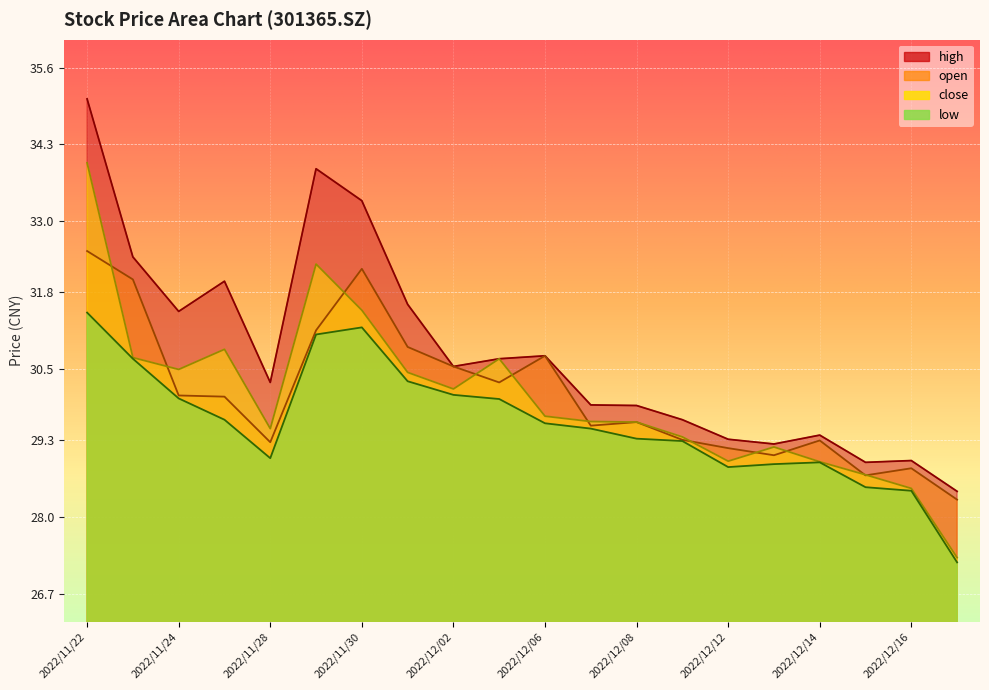

Reading left to right, extract all data points from this chart.

open: 2022/11/22=32.5	2022/11/23=32.0	2022/11/24=30.1	2022/11/25=30.0	2022/11/28=29.3	2022/11/29=31.2	2022/11/30=32.2	2022/12/01=30.9	2022/12/02=30.6	2022/12/05=30.3	2022/12/06=30.7	2022/12/07=29.6	2022/12/08=29.6	2022/12/09=29.3	2022/12/12=29.2	2022/12/13=29.1	2022/12/14=29.3	2022/12/15=28.7	2022/12/16=28.8	2022/12/19=28.3
high: 2022/11/22=35.1	2022/11/23=32.4	2022/11/24=31.5	2022/11/25=32.0	2022/11/28=30.3	2022/11/29=33.9	2022/11/30=33.4	2022/12/01=31.6	2022/12/02=30.6	2022/12/05=30.7	2022/12/06=30.7	2022/12/07=29.9	2022/12/08=29.9	2022/12/09=29.6	2022/12/12=29.3	2022/12/13=29.2	2022/12/14=29.4	2022/12/15=28.9	2022/12/16=29.0	2022/12/19=28.4
low: 2022/11/22=31.5	2022/11/23=30.7	2022/11/24=30.0	2022/11/25=29.6	2022/11/28=29.0	2022/11/29=31.1	2022/11/30=31.2	2022/12/01=30.3	2022/12/02=30.1	2022/12/05=30.0	2022/12/06=29.6	2022/12/07=29.5	2022/12/08=29.3	2022/12/09=29.3	2022/12/12=28.9	2022/12/13=28.9	2022/12/14=28.9	2022/12/15=28.5	2022/12/16=28.4	2022/12/19=27.2
close: 2022/11/22=34.0	2022/11/23=30.7	2022/11/24=30.5	2022/11/25=30.8	2022/11/28=29.5	2022/11/29=32.3	2022/11/30=31.5	2022/12/01=30.4	2022/12/02=30.2	2022/12/05=30.7	2022/12/06=29.7	2022/12/07=29.6	2022/12/08=29.6	2022/12/09=29.4	2022/12/12=28.9	2022/12/13=29.2	2022/12/14=28.9	2022/12/15=28.7	2022/12/16=28.5	2022/12/19=27.3